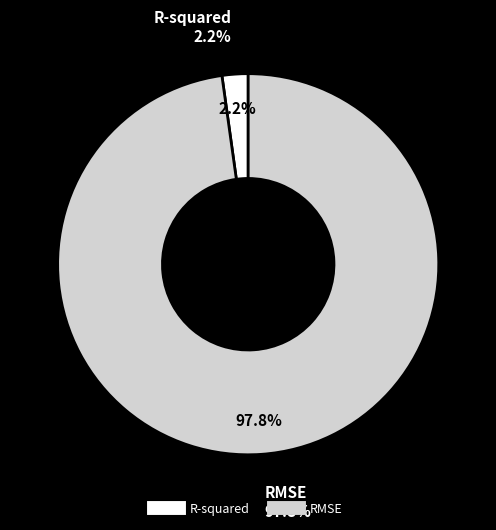

To the nearest percent, what is the difference between the R-squared and RMSE slice percentages?

96%